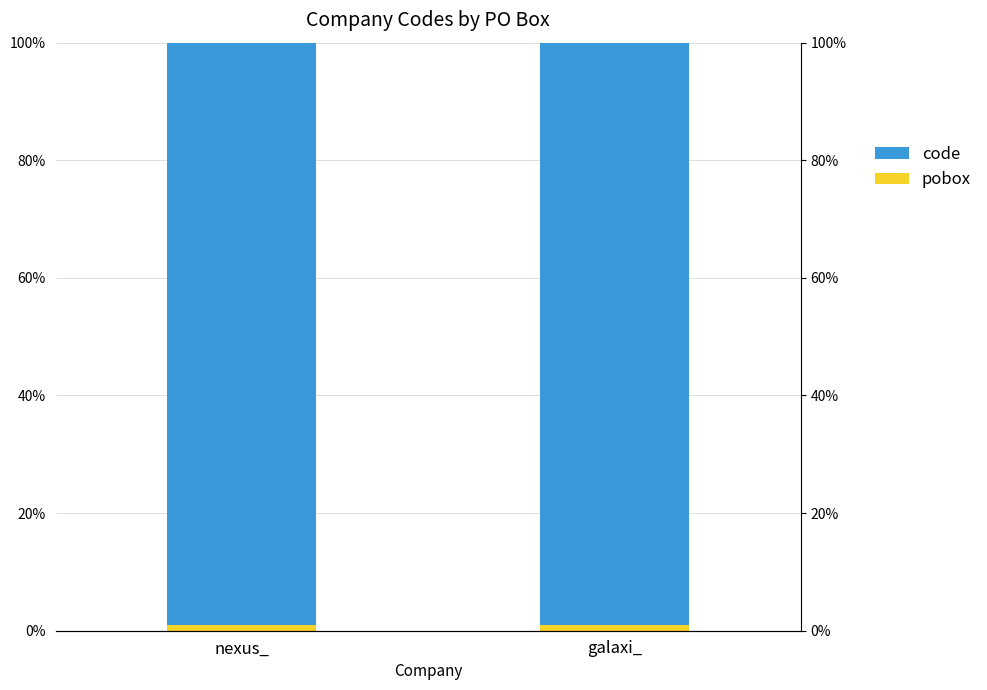

What is the sum of the code values at galaxi_ and nexus_?

198.1